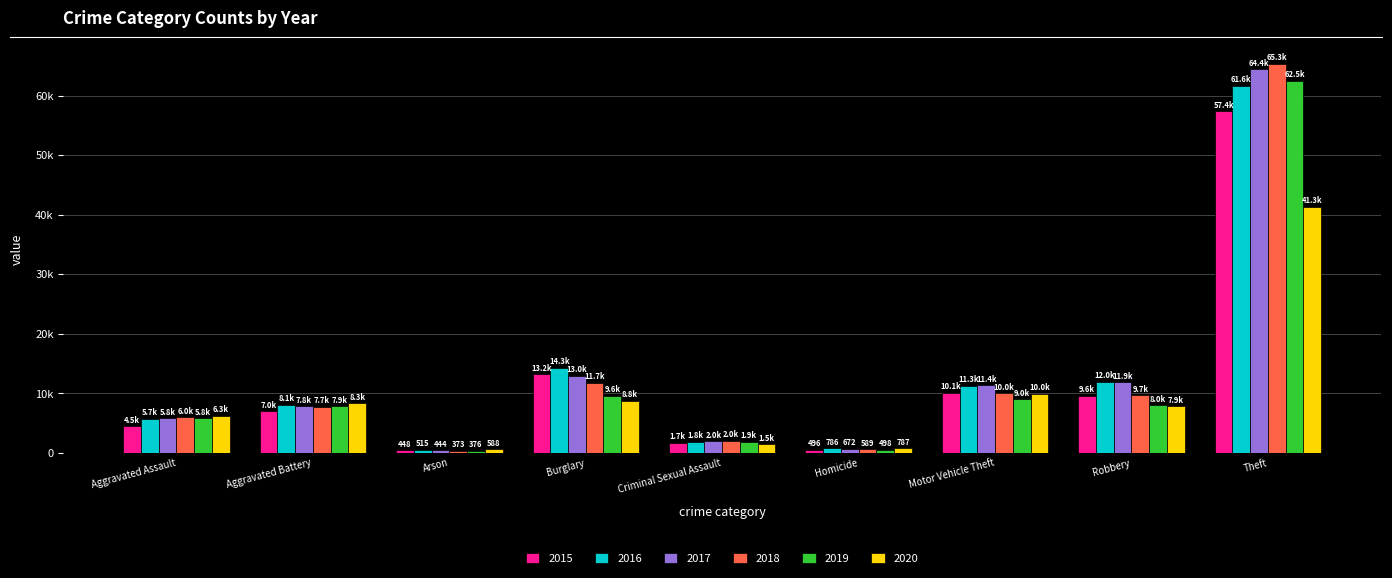

What are all the series names shown in the legend?

2015, 2016, 2017, 2018, 2019, 2020